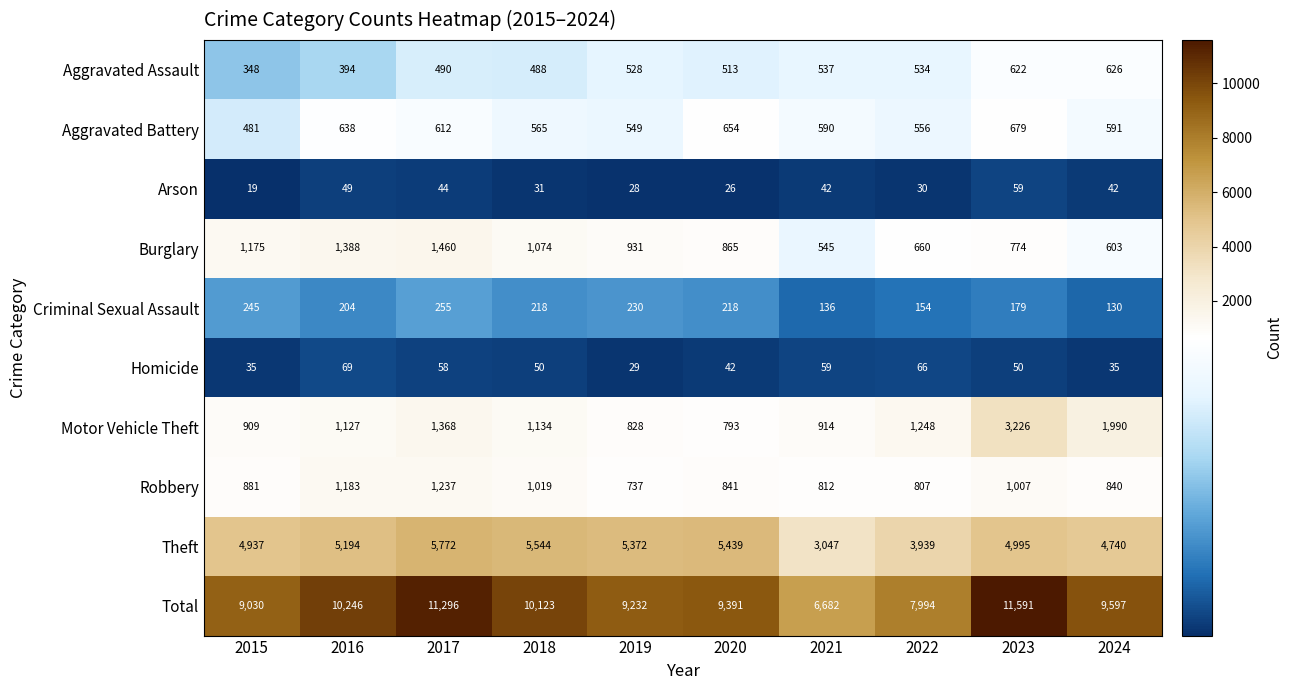

How many distinct data groups are displayed?

10